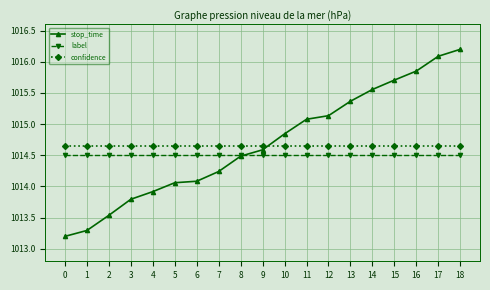

Is the value of label at 1 greater than the value of stop_time at 3?

Yes